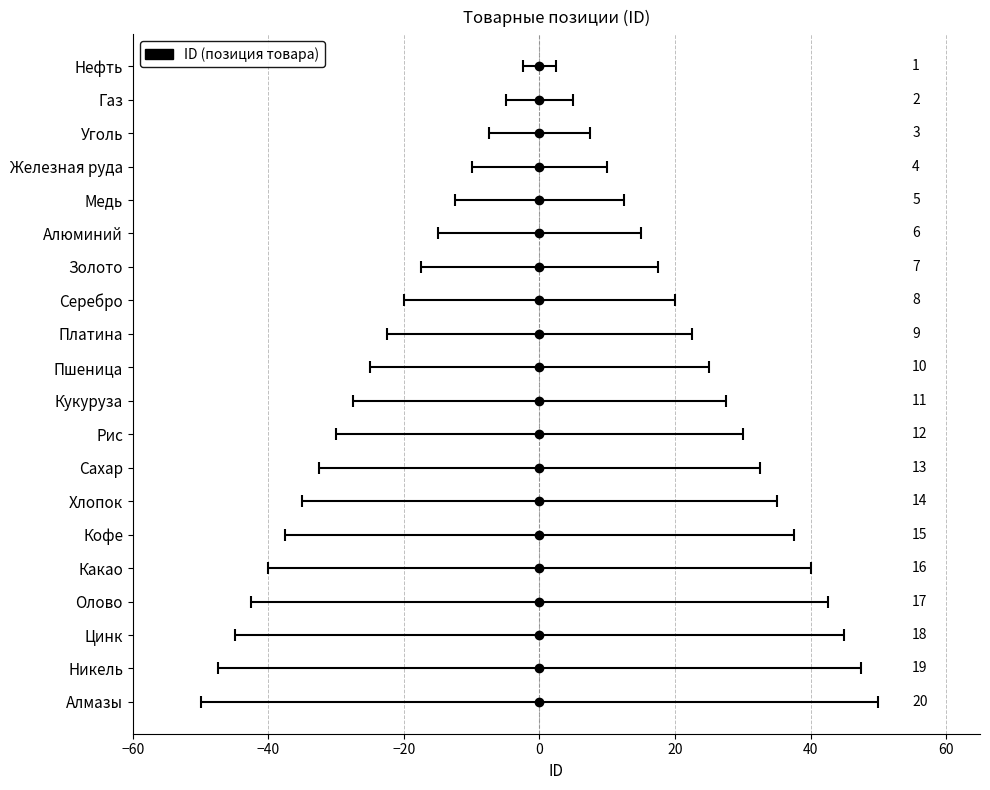

What is the difference between the second highest and second lowest values?

17